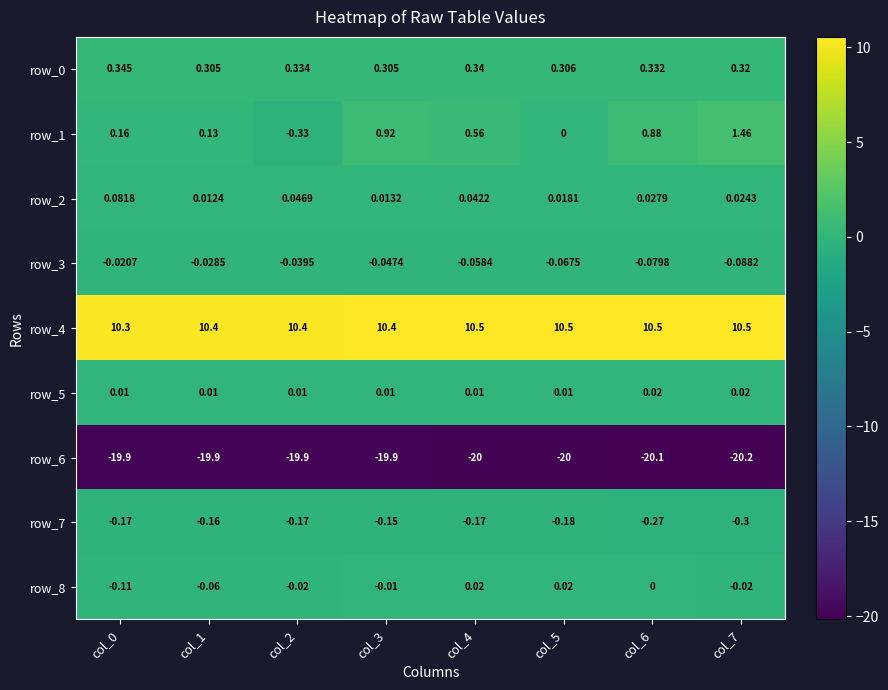

At how many categories does at least one series exceed 6?

8